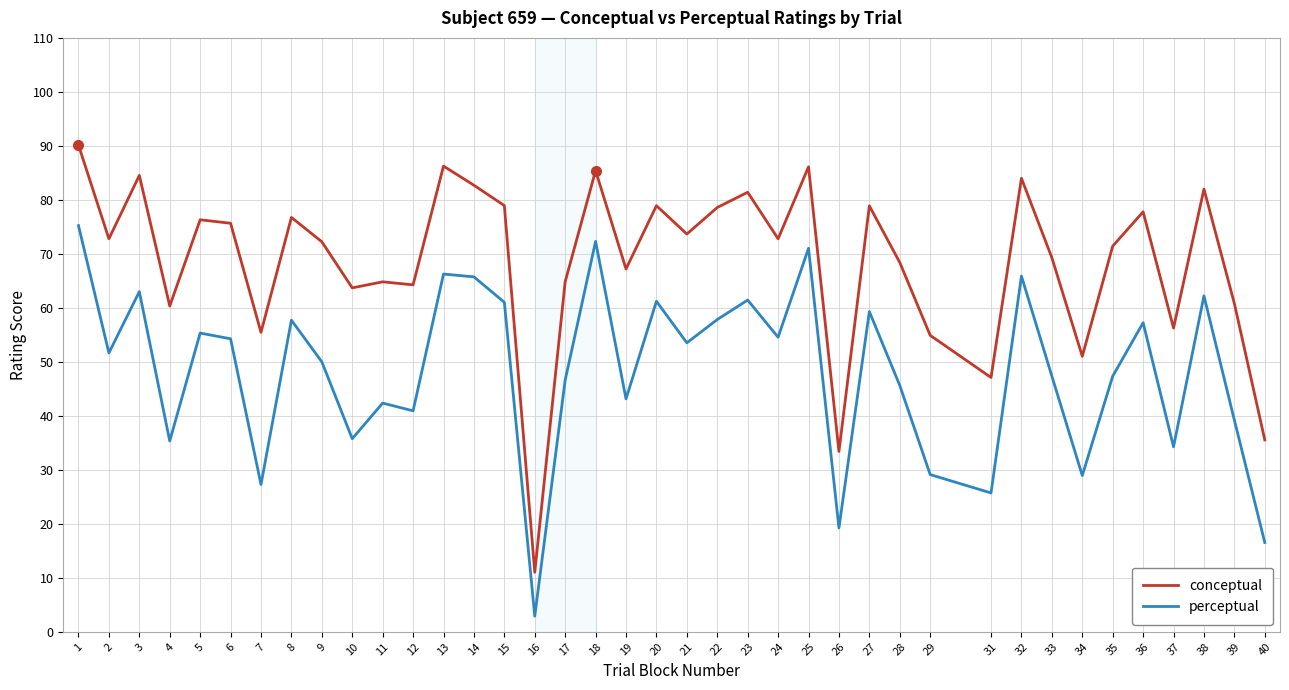

What is the difference between the second highest and minimum values in the conceptual series?

75.2